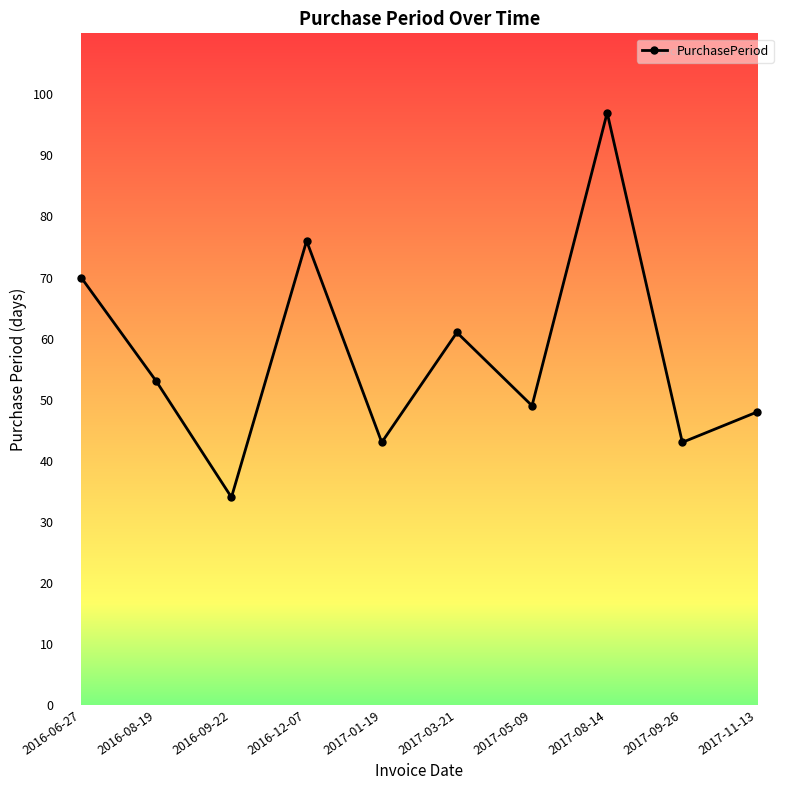

The chart shows a value of 43 at 2017-09-26. True or false?

True